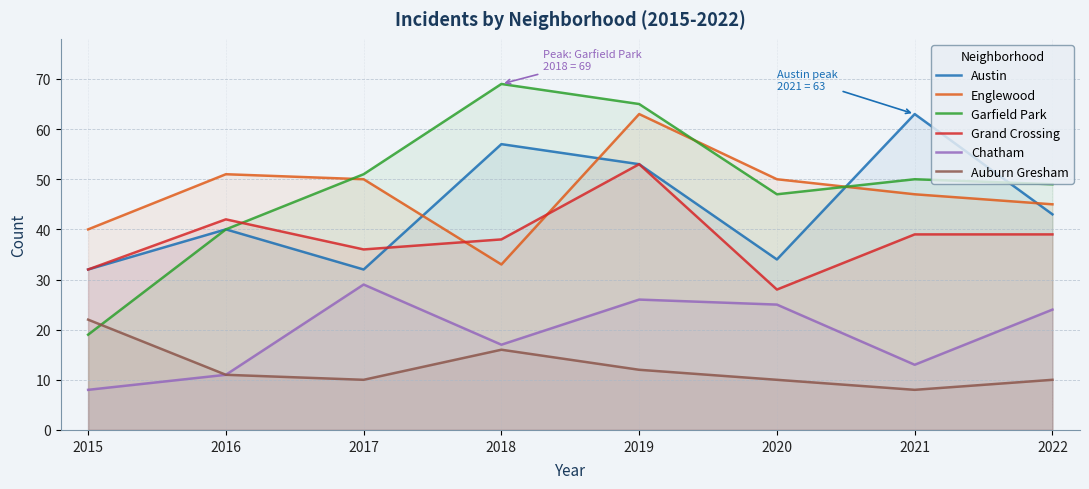

Reading left to right, extract all data points from this chart.

Austin: 2015=32	2016=40	2017=32	2018=57	2019=53	2020=34	2021=63	2022=43
Englewood: 2015=40	2016=51	2017=50	2018=33	2019=63	2020=50	2021=47	2022=45
Garfield Park: 2015=19	2016=40	2017=51	2018=69	2019=65	2020=47	2021=50	2022=49
Grand Crossing: 2015=32	2016=42	2017=36	2018=38	2019=53	2020=28	2021=39	2022=39
Chatham: 2015=8	2016=11	2017=29	2018=17	2019=26	2020=25	2021=13	2022=24
Auburn Gresham: 2015=22	2016=11	2017=10	2018=16	2019=12	2020=10	2021=8	2022=10